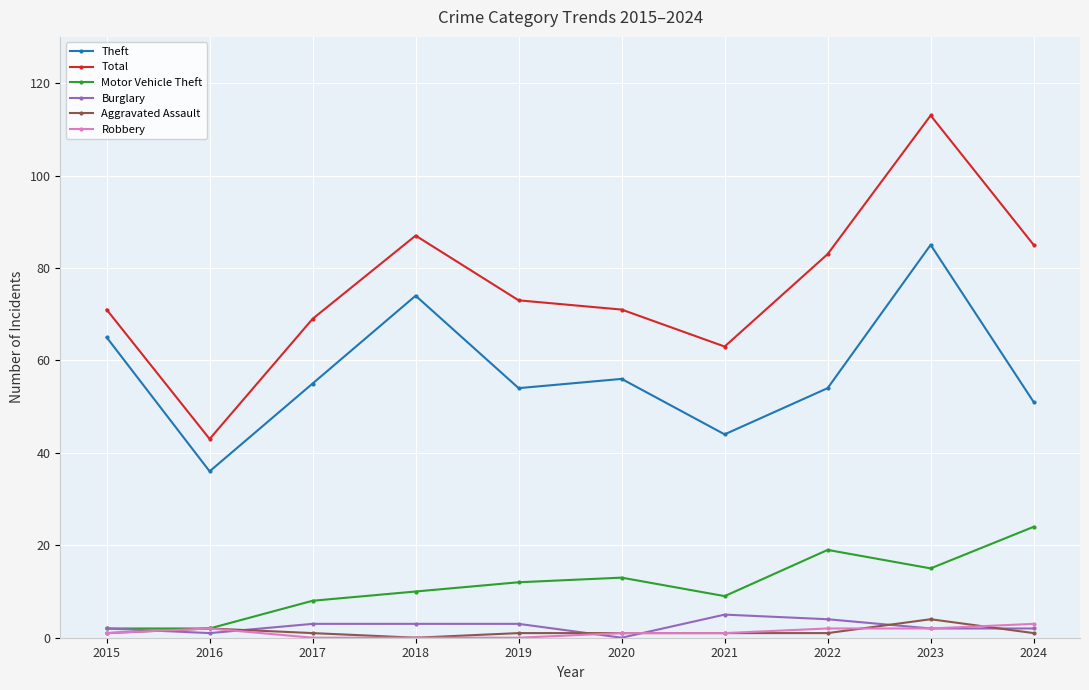

True or false: Theft and Aggravated Assault intersect in this chart.

False